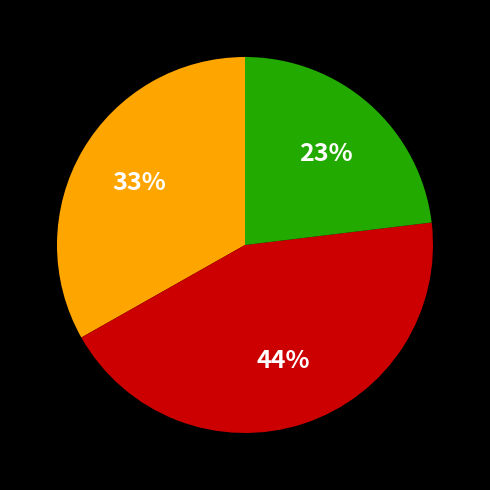

Is there a majority slice in this chart?

No